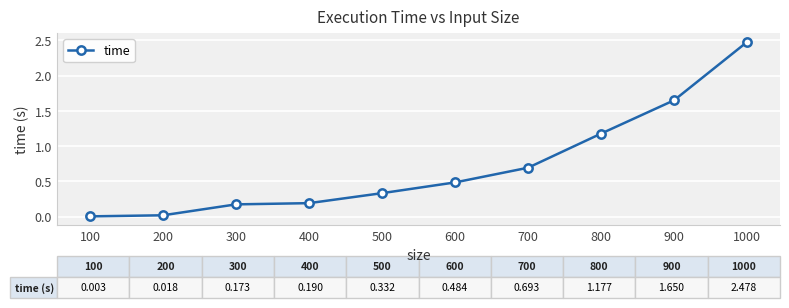

Where is the data nearest to the value 1?

800